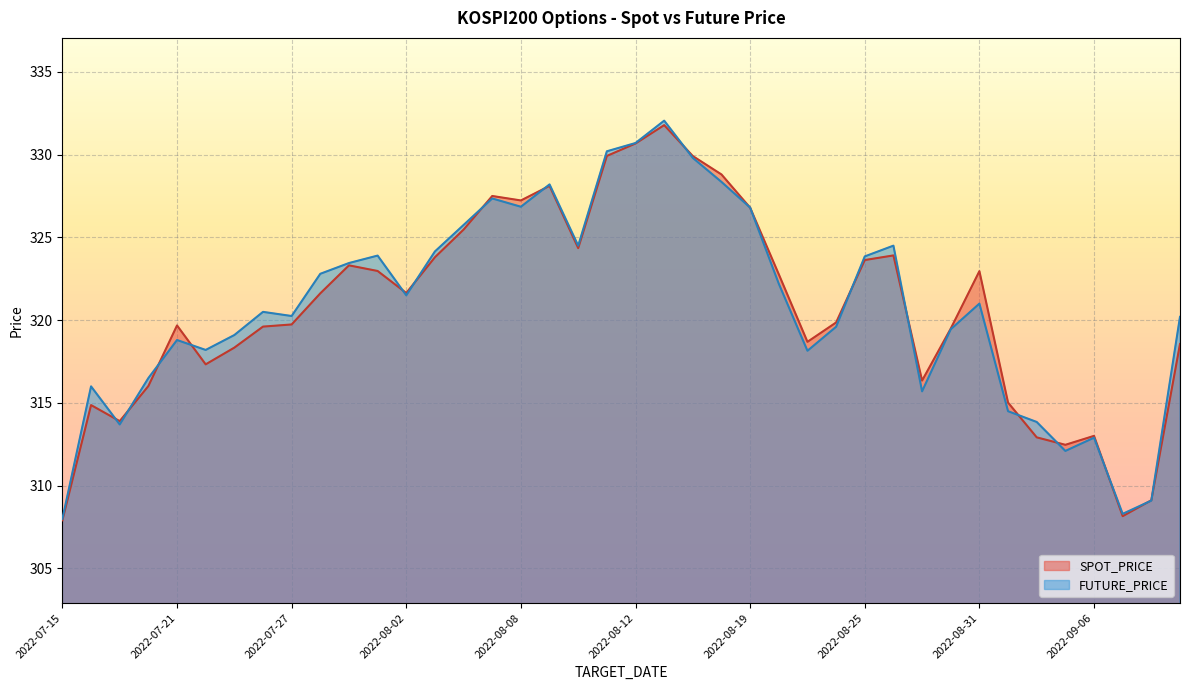

What position from the left is 2022-08-29?

31